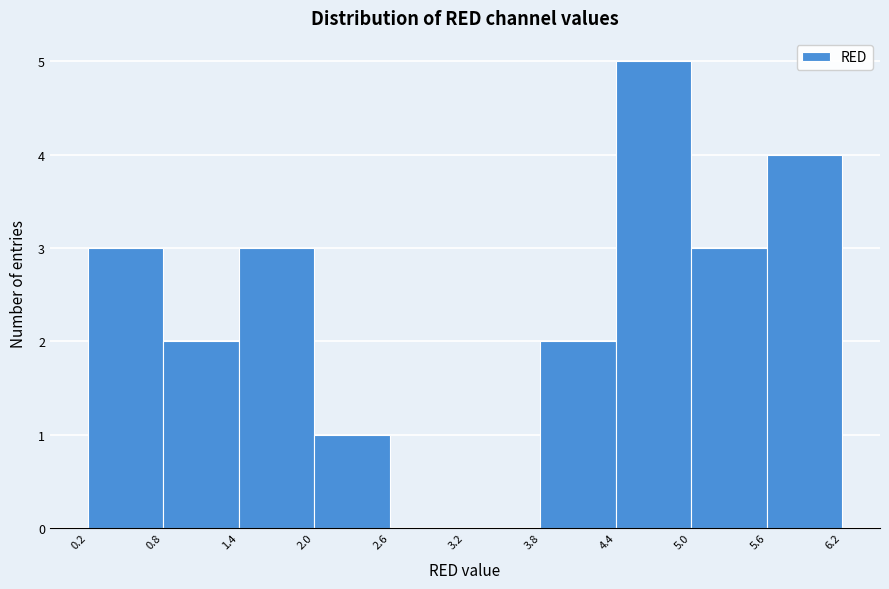

What is the height of the bar covering 3.8 to 4.4 on the x-axis? The values are not printed on the chart, so give them approximately, as read against the axis.

2